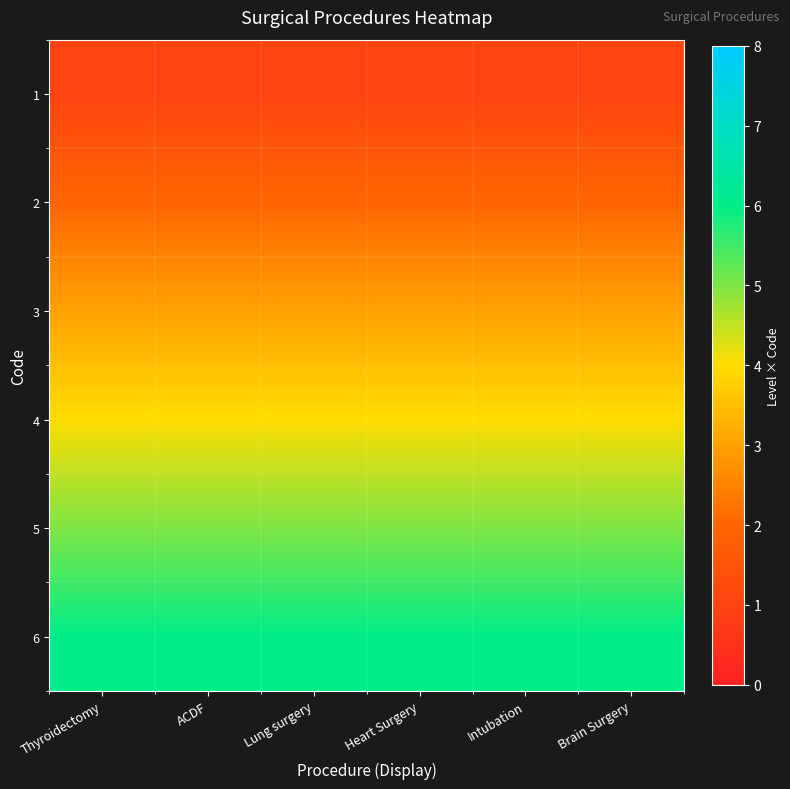

Reading left to right, list all the values displayed in this chart.

1: Thyroidectomy=1	ACDF=1	Lung surgery=1	Heart Surgery=1	Intubation=1	Brain Surgery=1
2: Thyroidectomy=2	ACDF=2	Lung surgery=2	Heart Surgery=2	Intubation=2	Brain Surgery=2
3: Thyroidectomy=3	ACDF=3	Lung surgery=3	Heart Surgery=3	Intubation=3	Brain Surgery=3
4: Thyroidectomy=4	ACDF=4	Lung surgery=4	Heart Surgery=4	Intubation=4	Brain Surgery=4
5: Thyroidectomy=5	ACDF=5	Lung surgery=5	Heart Surgery=5	Intubation=5	Brain Surgery=5
6: Thyroidectomy=6	ACDF=6	Lung surgery=6	Heart Surgery=6	Intubation=6	Brain Surgery=6